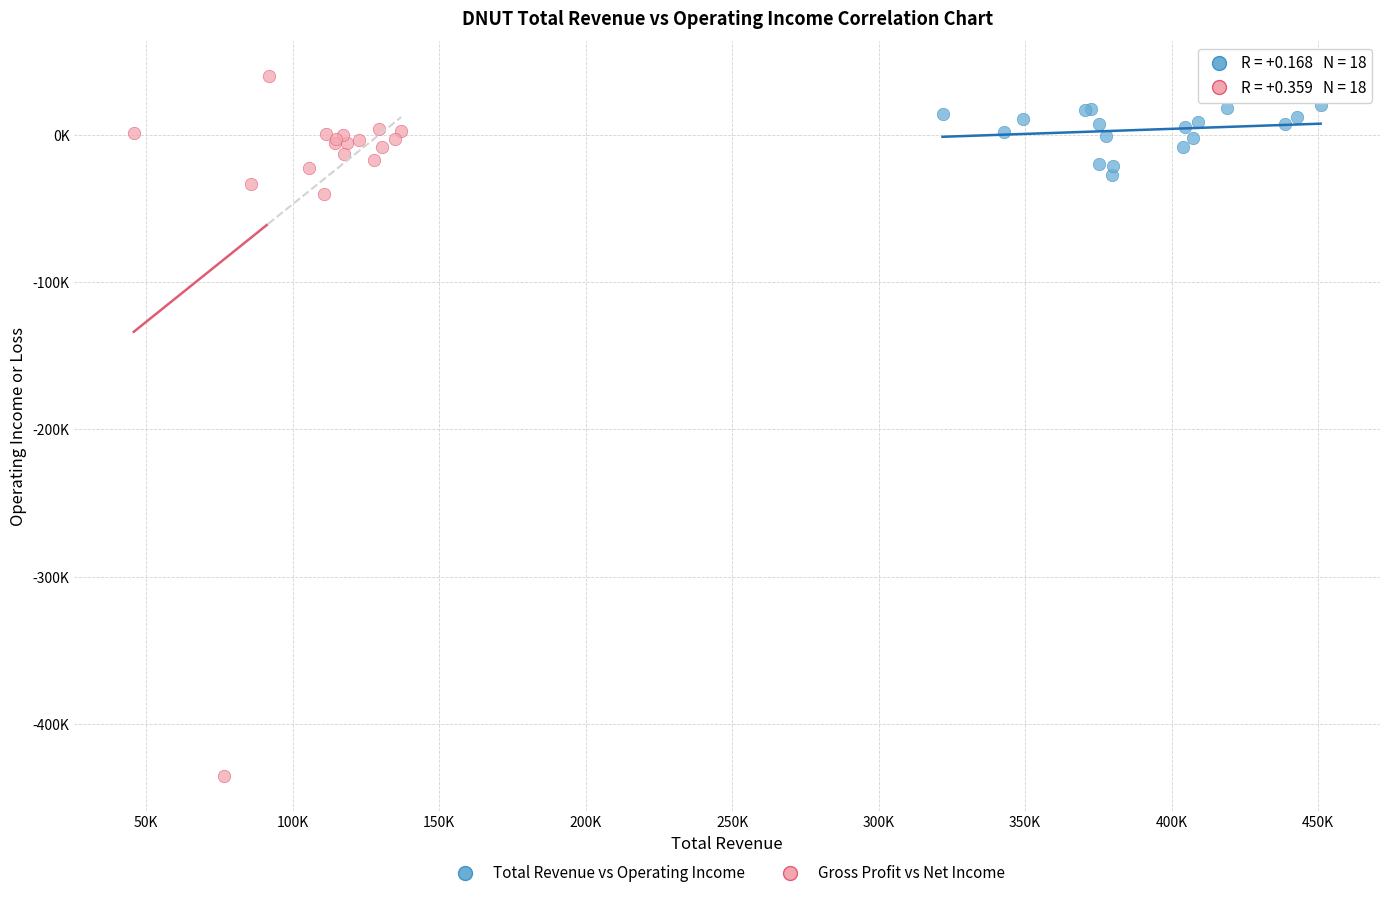

What are all the series names shown in the legend?

Total Revenue vs Operating Income, Gross Profit vs Net Income